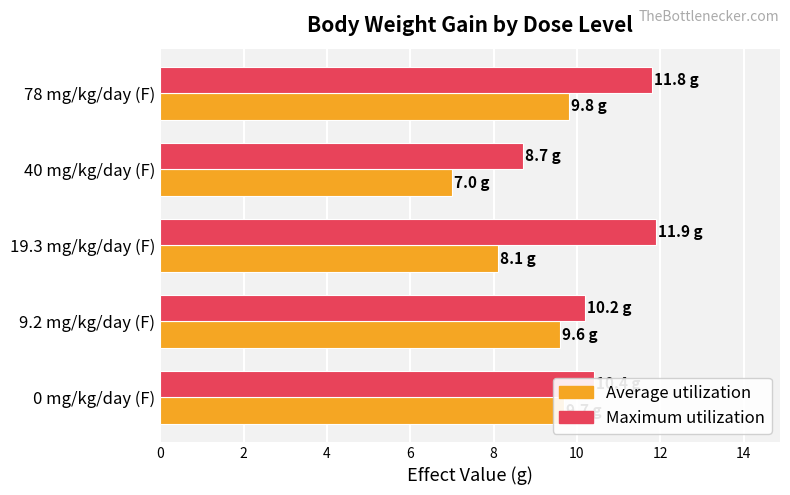

What is the highest value of the Maximum utilization series?

11.9